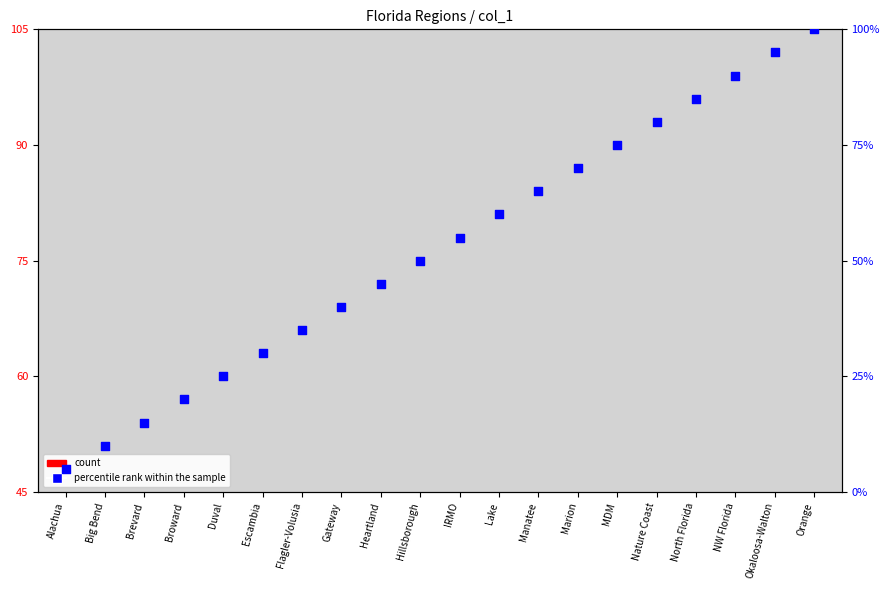

What is the total value across all series at Duval?

30.0